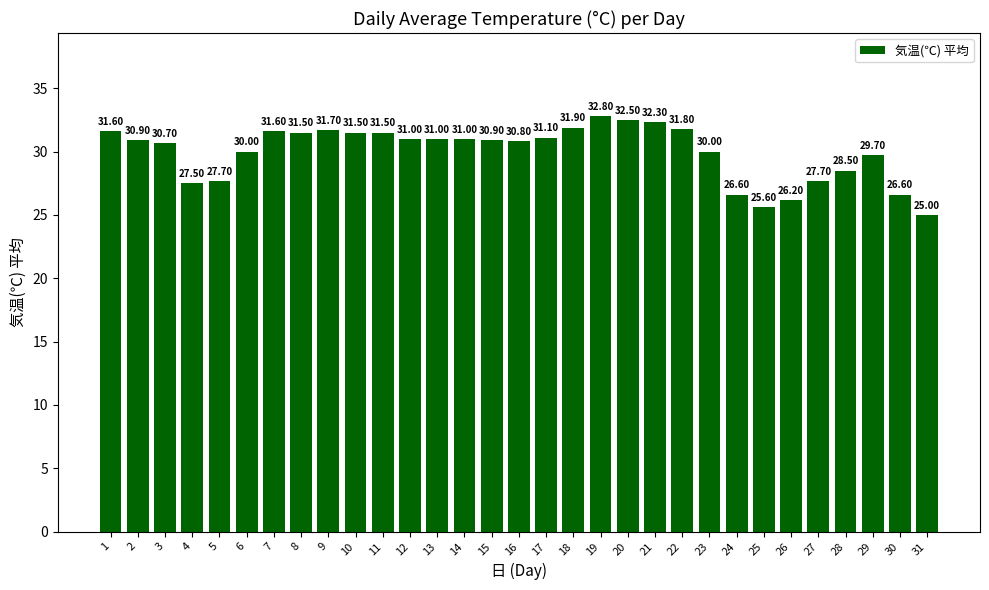

What is the difference between the second highest and minimum values?

7.5